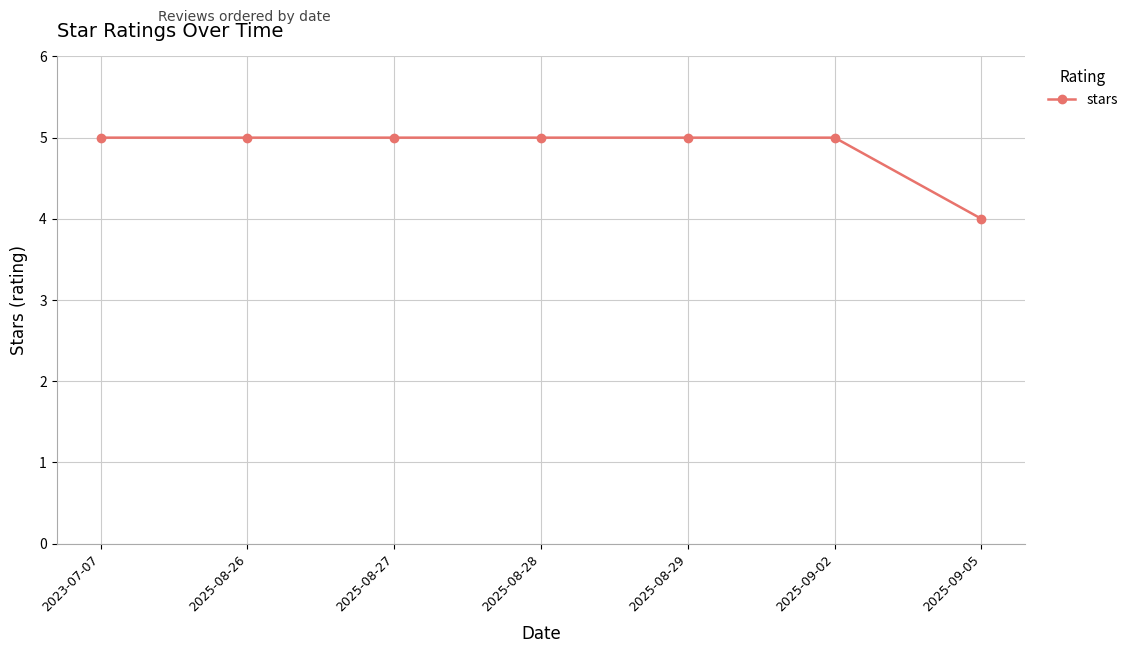

True or false: the data shows 3 at 2025-09-02.

False